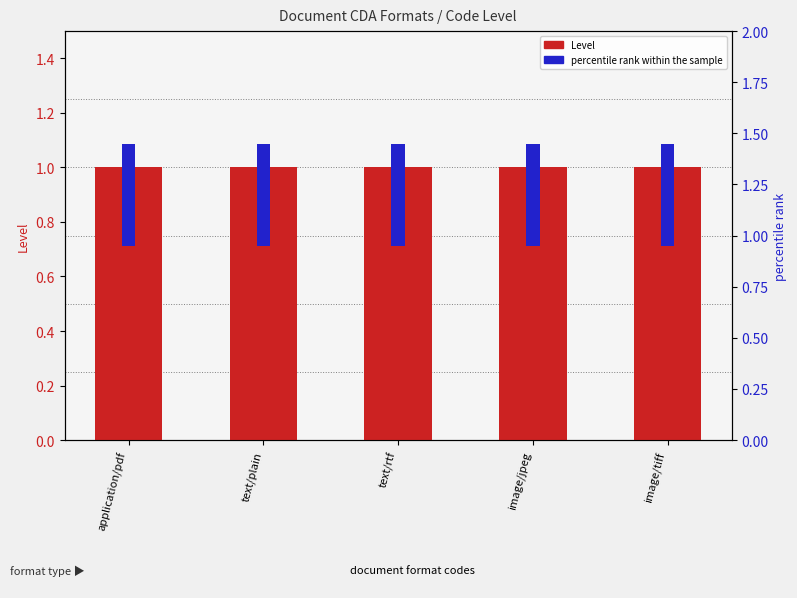

What is the sum of the Level values at image/jpeg and text/rtf?

2.0